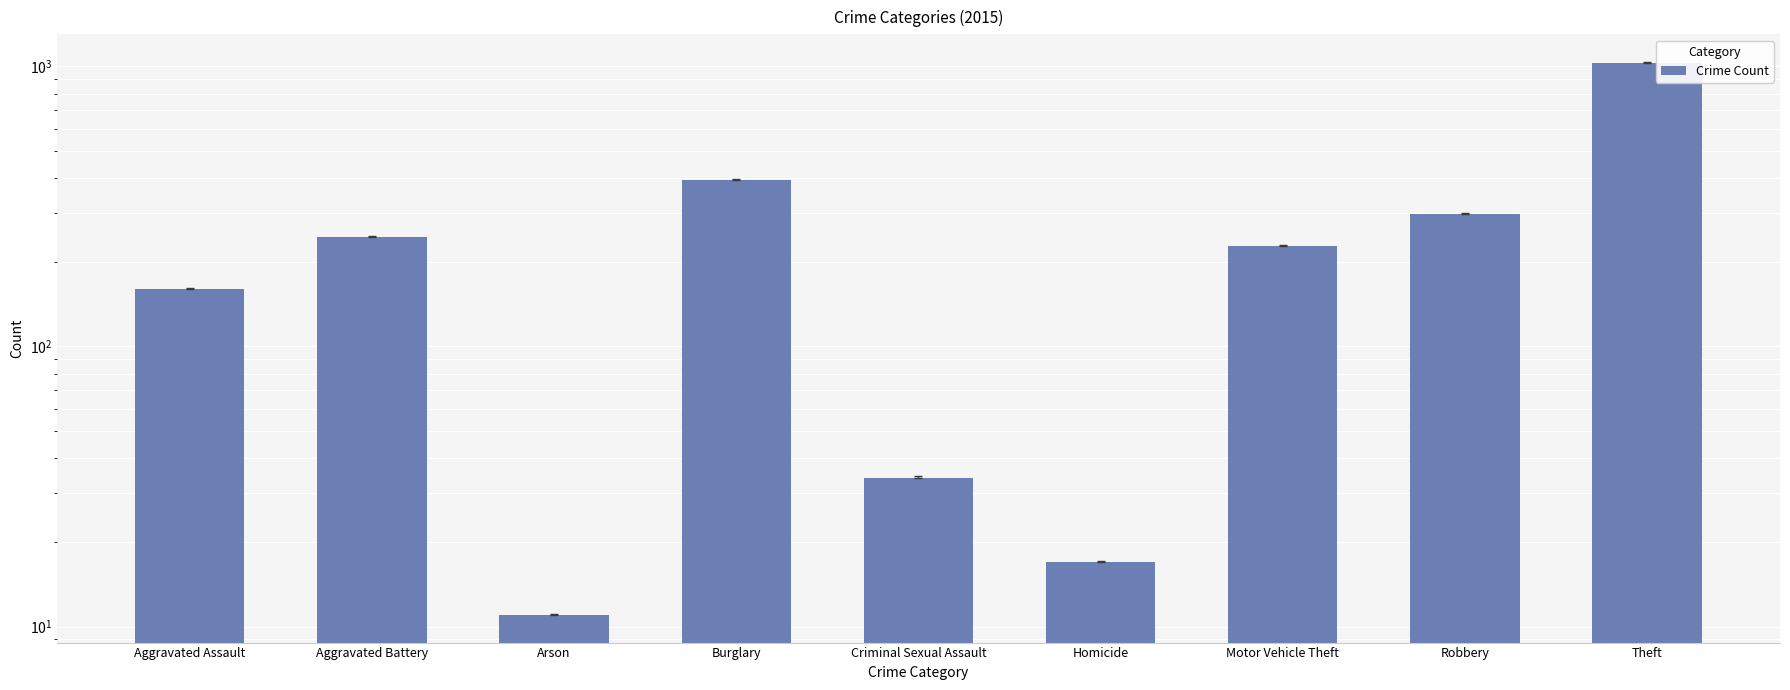

At which label is the value closest to 519?

Burglary